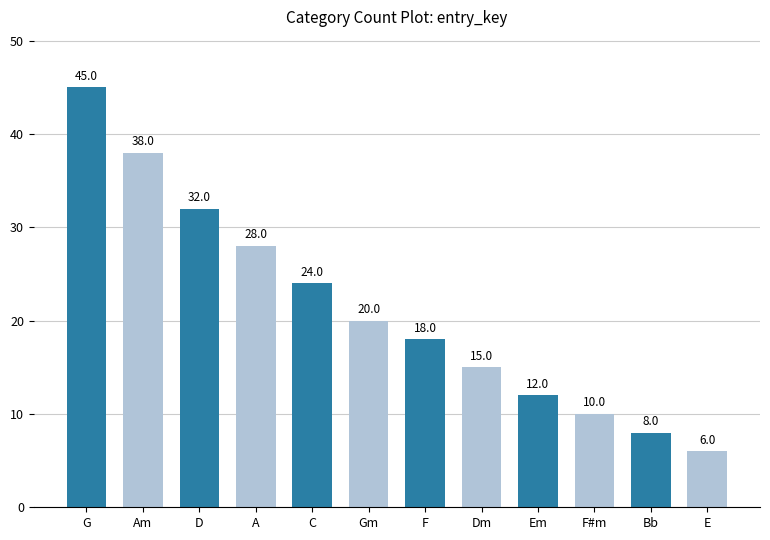

What is the difference between the maximum and minimum values?

39